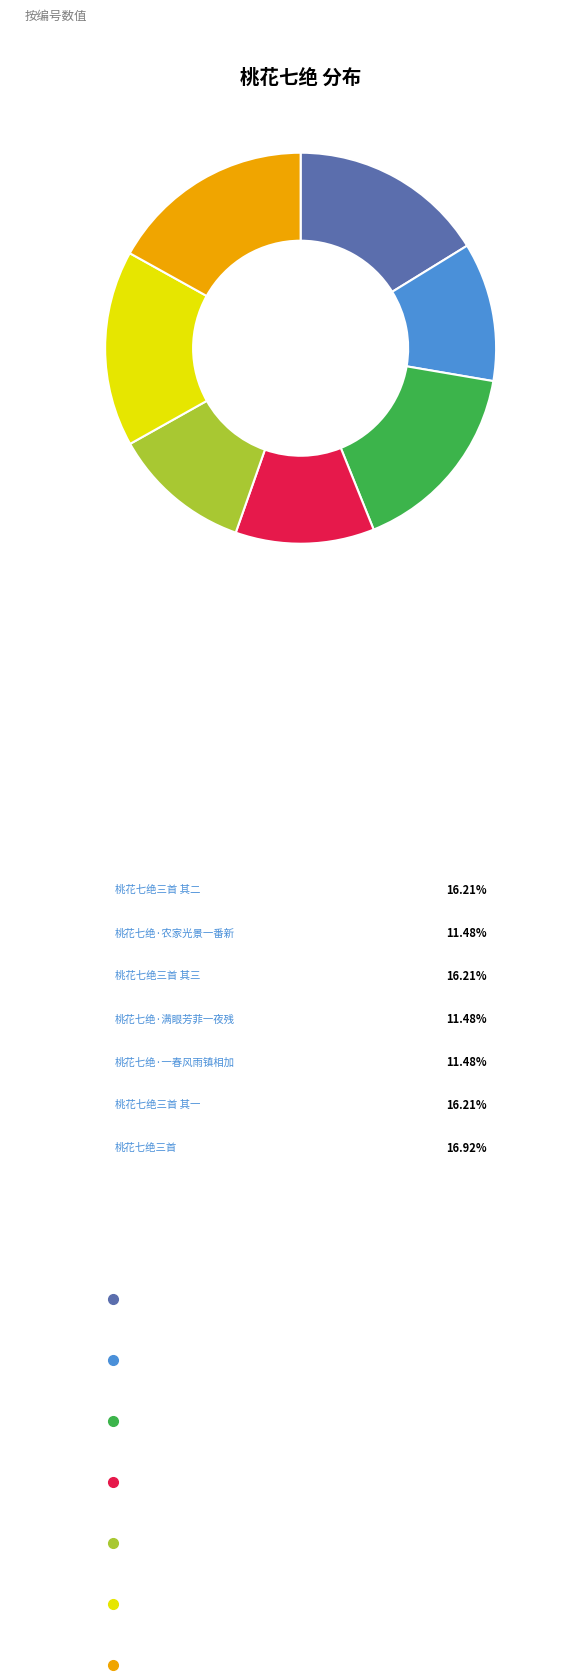

Which slice is the largest?

桃花七绝三首